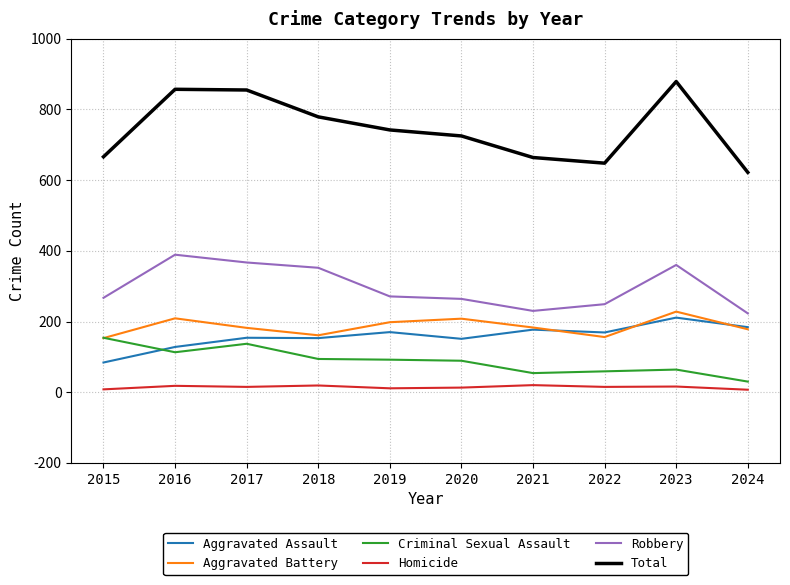

The Total series shows 454 at 2022. True or false?

False